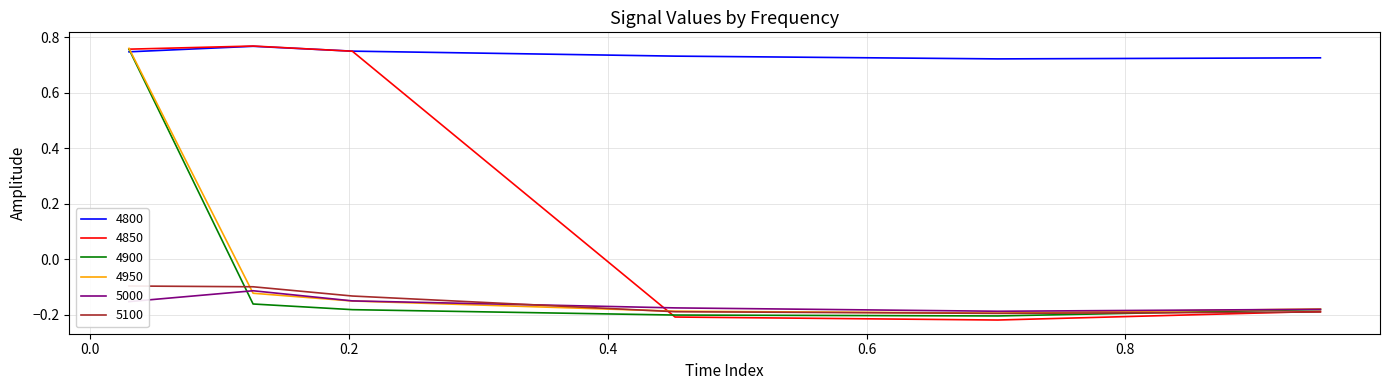

True or false: 4800 and 5000 intersect in this chart.

False